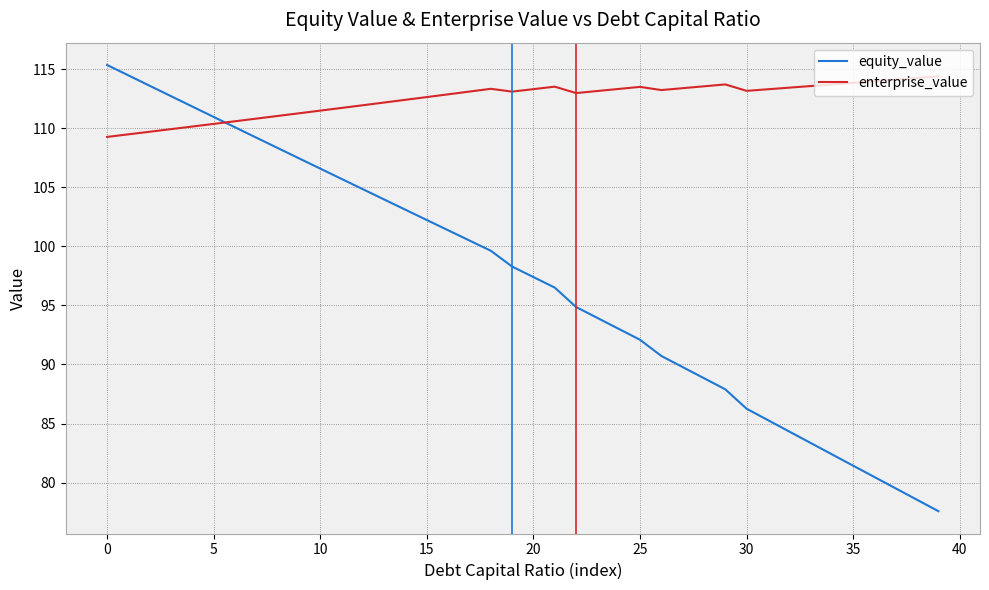

What is the difference between the maximum and minimum values in the equity_value series?

37.8